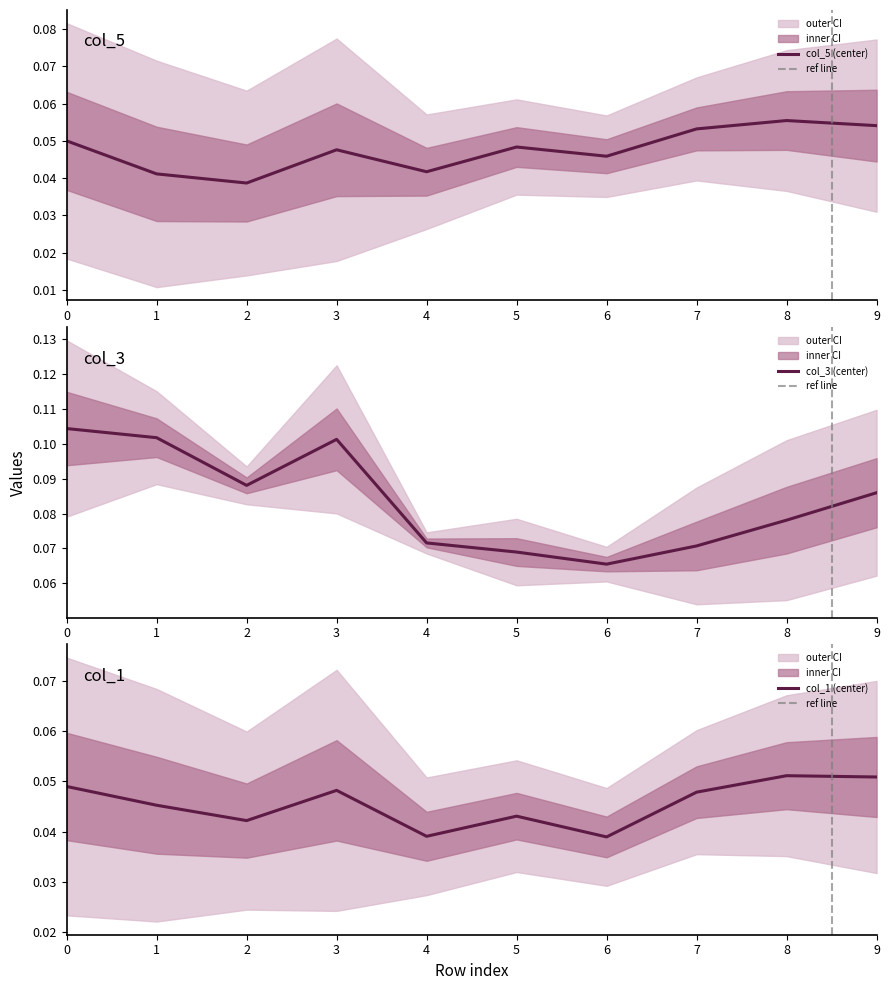

How many lines are shown in the chart?

3